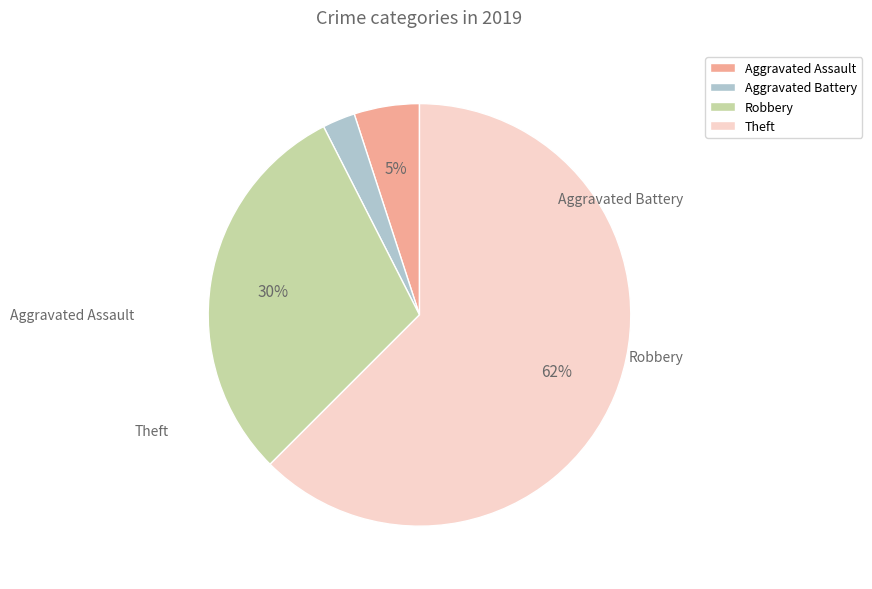

What is the smallest slice in the pie chart?

Aggravated Battery